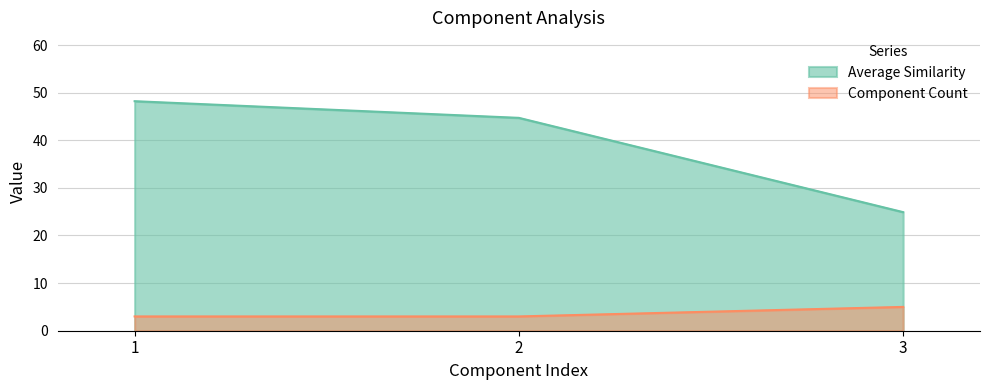

True or false: Component Count has a value of 3.0 at 1.

True